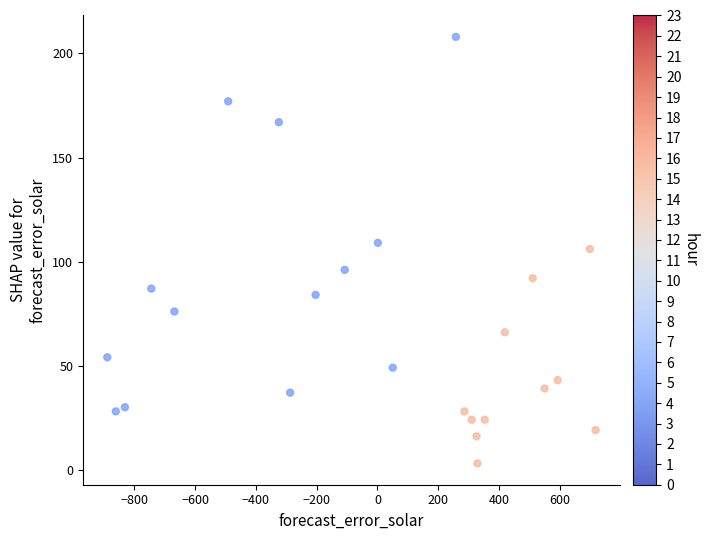

What is the range of Y values (max minus min)?

205